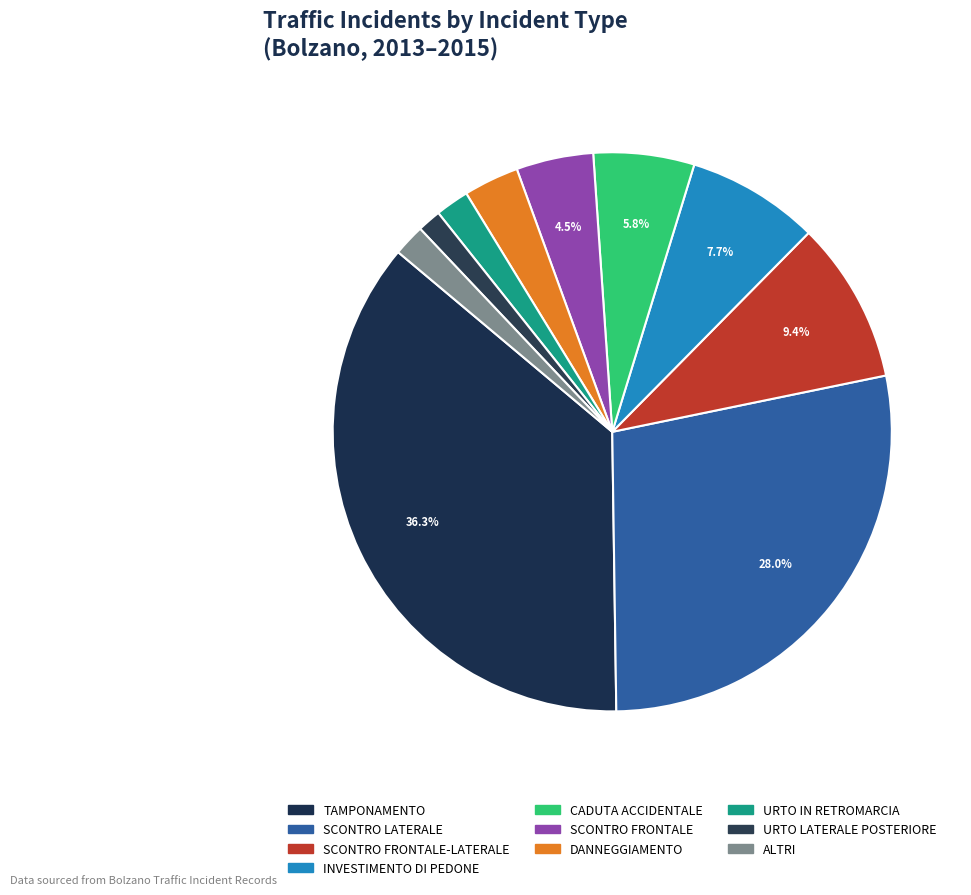

What is the largest slice in the pie chart?

TAMPONAMENTO